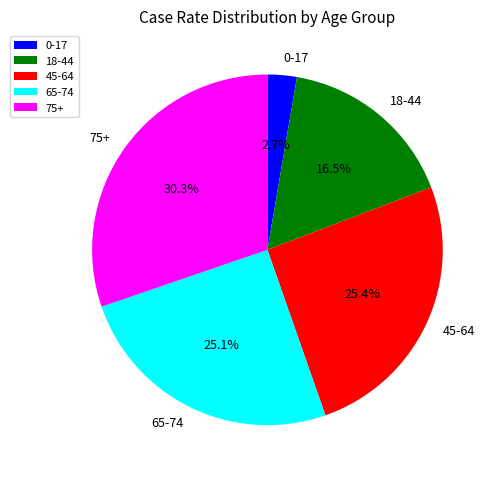

True or false: 18-44 accounts for 6% of the total.

False